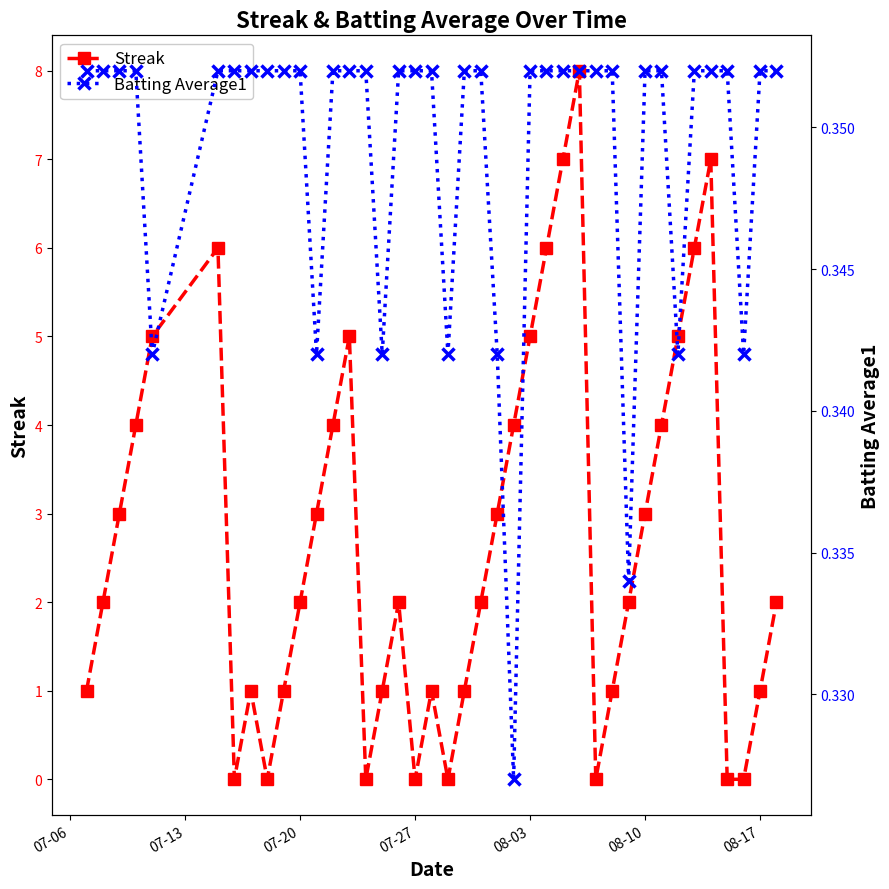

The value of Streak at 08-10 is 1. True or false?

False